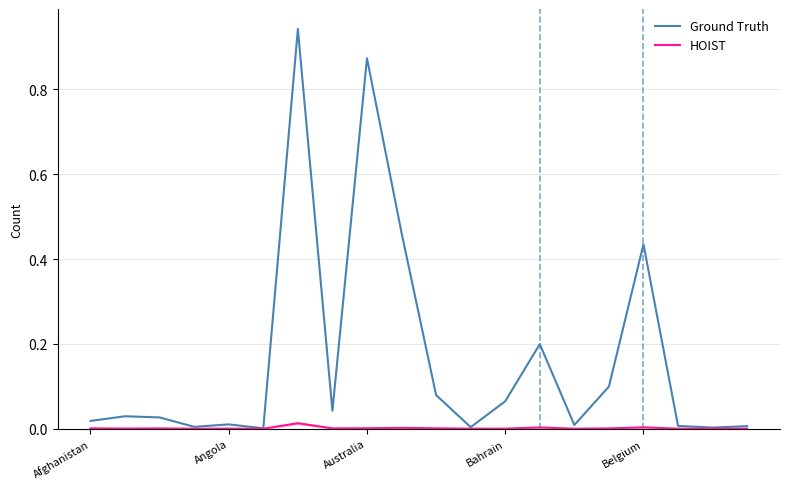

In Ground Truth, how many points are higher than both neighbors (excluding endpoints)?

6